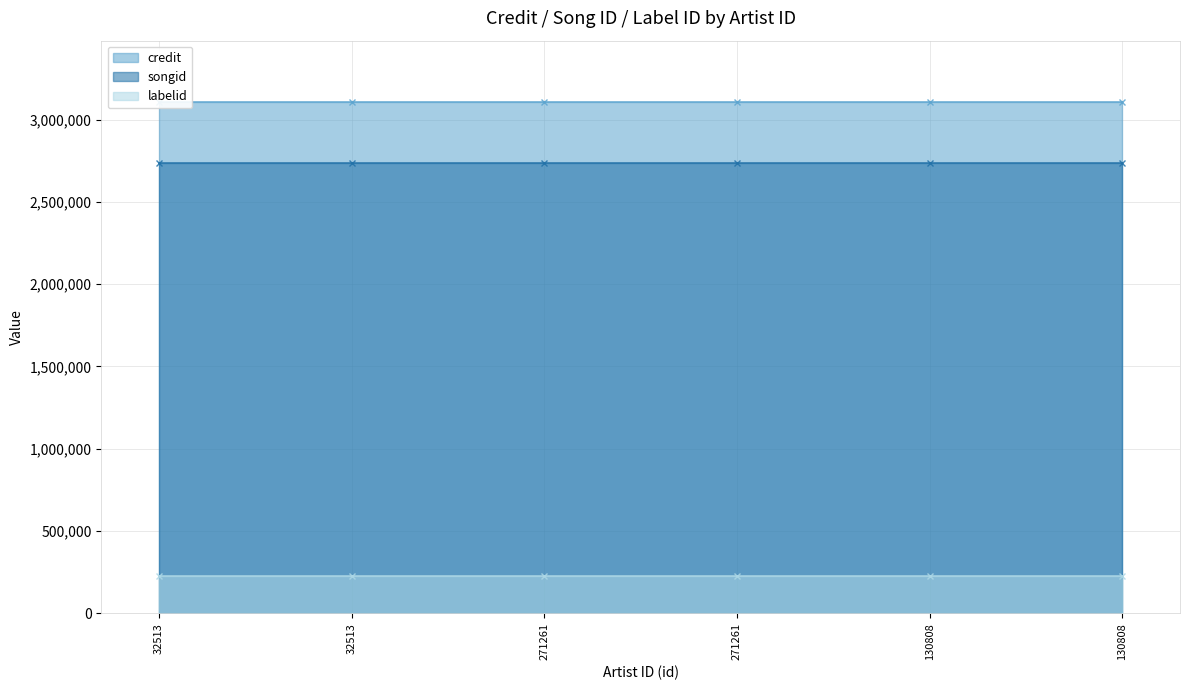

Count the number of data series in this chart.

3